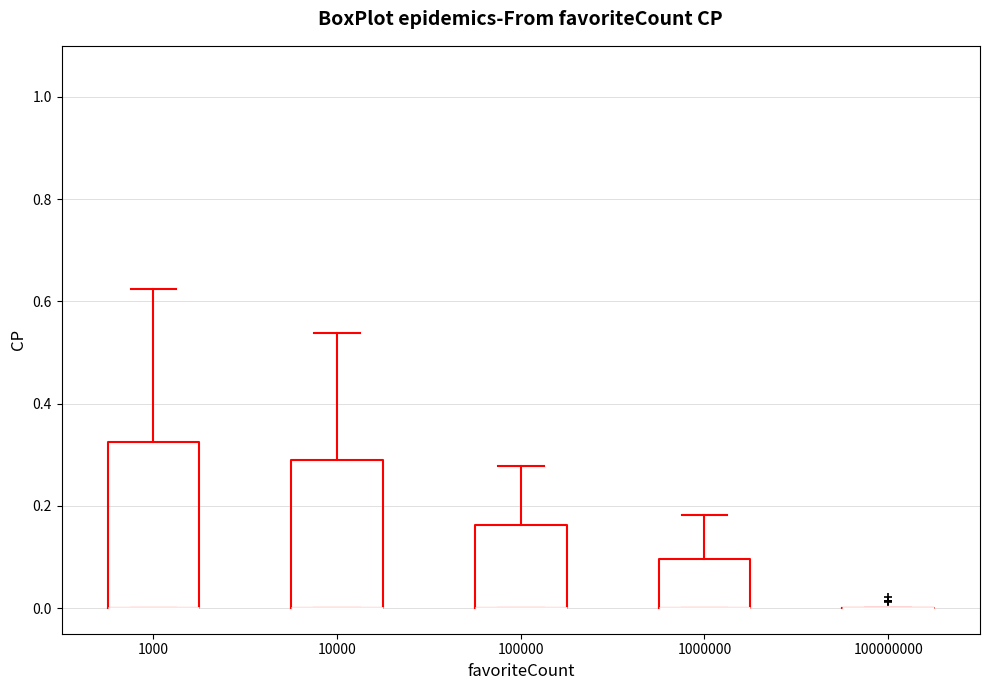

Reading left to right, read every box against the y-axis: the position of its median line, the range the box covers, and the ends of its whiskers. The values are not printed on the chart, so give them approximately, as read against the axis.

1000: median 0.00 (drawn on the box's lower edge), box 0.00 to 0.32, whiskers 0.00 to 0.62
10000: median 0.00 (drawn on the box's lower edge), box 0.00 to 0.30, whiskers 0.00 to 0.54
100000: median 0.00 (drawn on the box's lower edge), box 0.00 to 0.16, whiskers 0.00 to 0.28
1000000: median 0.00 (drawn on the box's lower edge), box 0.00 to 0.10, whiskers 0.00 to 0.18
100000000: box collapsed to a line at 0.00, whiskers 0.00 to 0.00